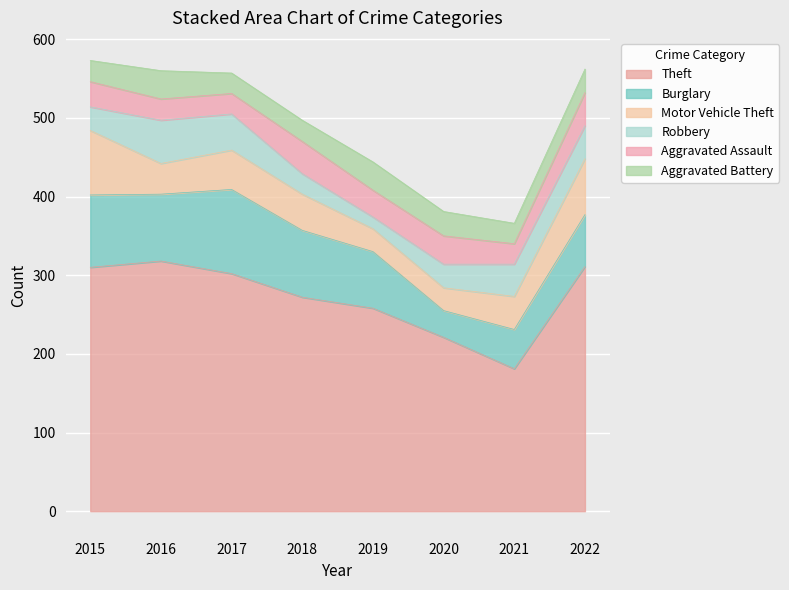

What is the minimum value for Aggravated Battery?

26